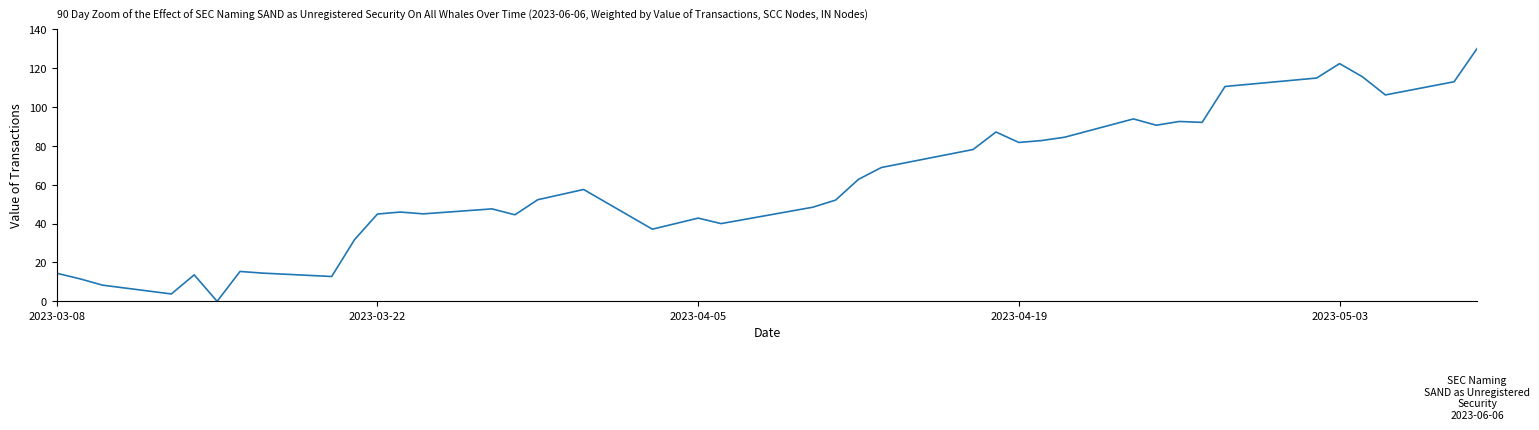

What is the difference between the maximum and minimum values?

130.0